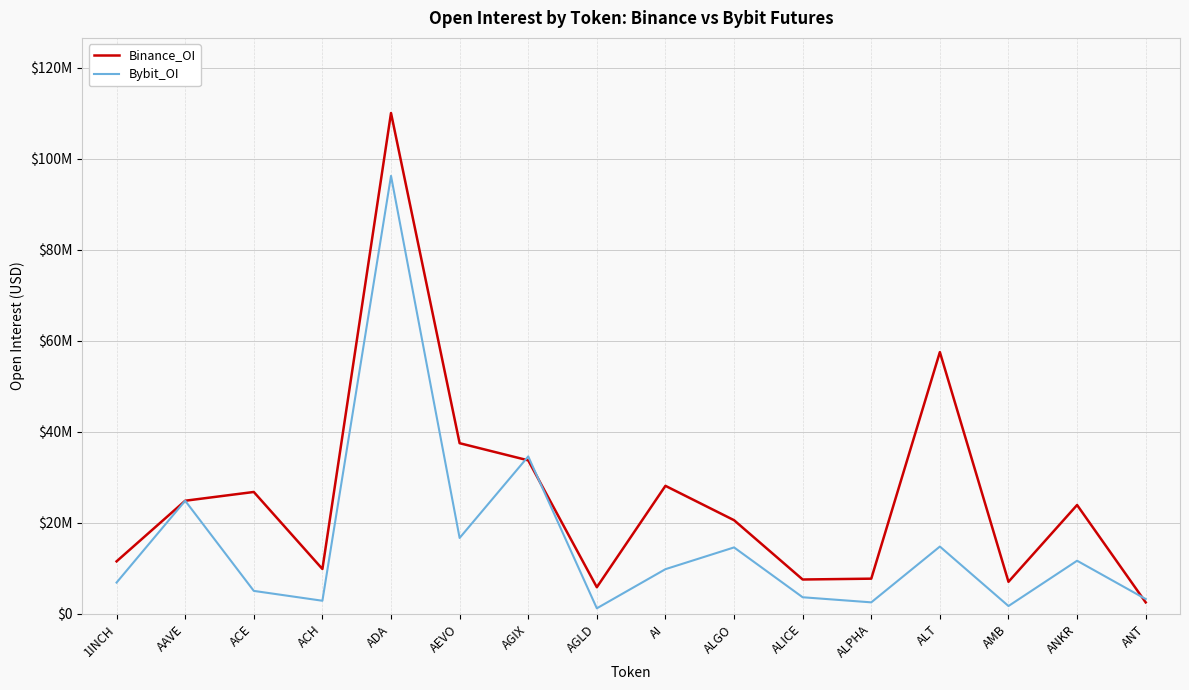

At which label does Bybit_OI first exceed 9833173?

AAVE